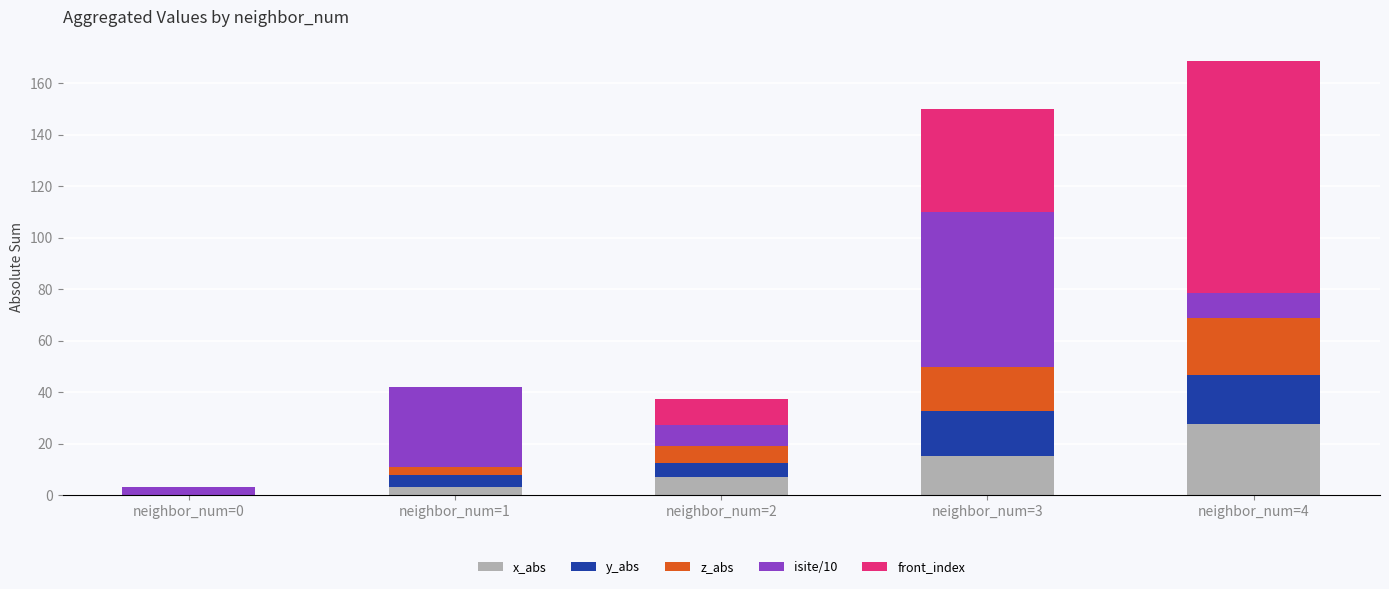

At which label does x_abs reach its peak?

neighbor_num=4